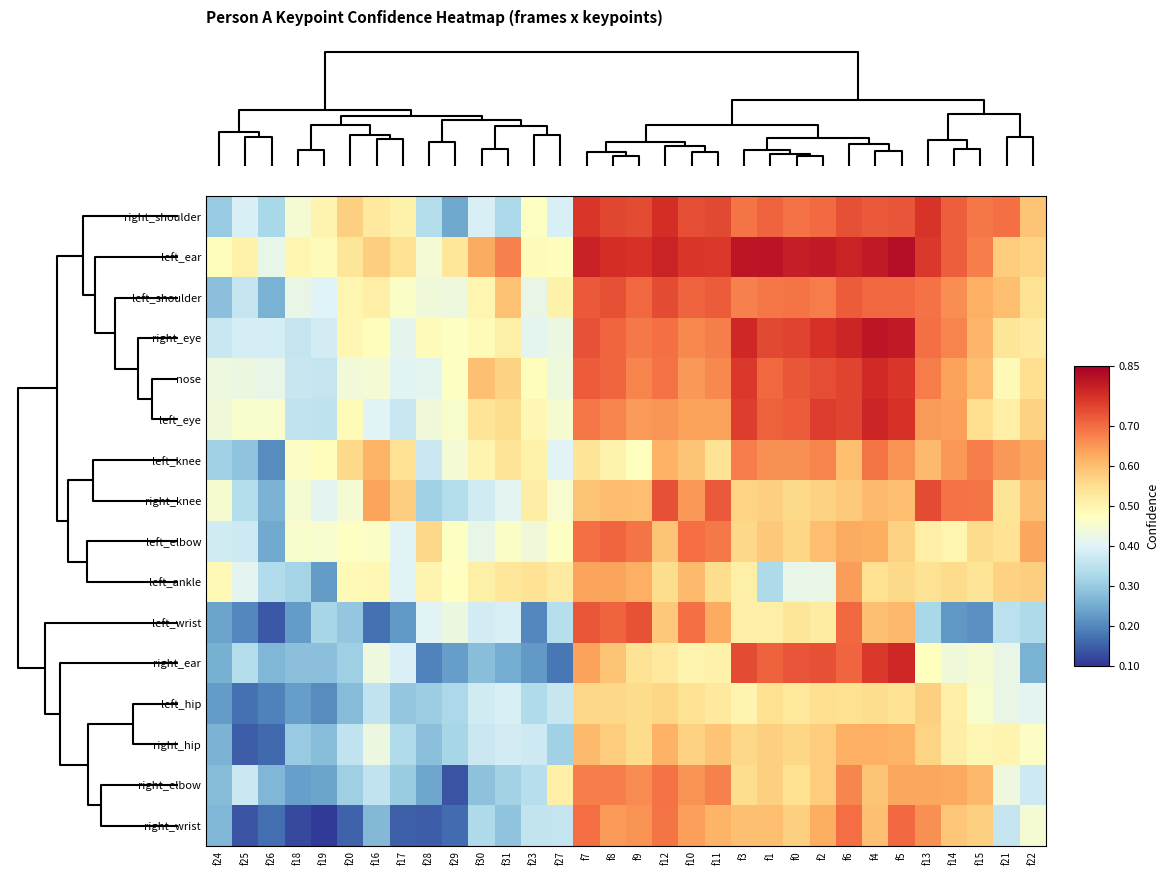

Which series has the largest total across all categories?

left_ear